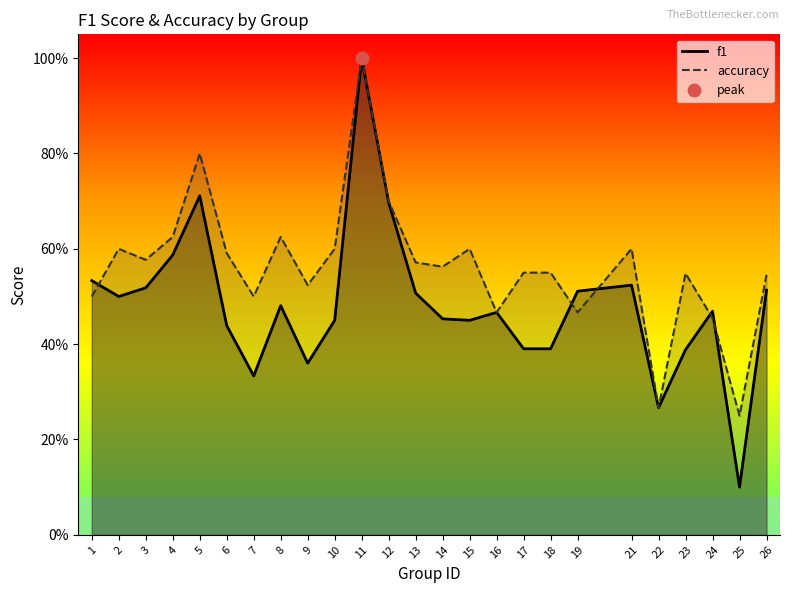

What is the sum of all f1 values?

12.0